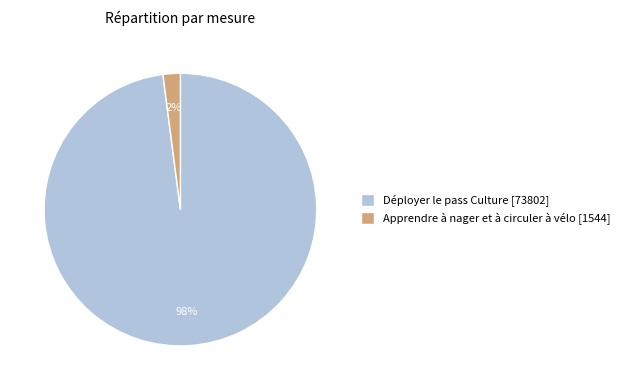

How many slices are in this pie chart?

2